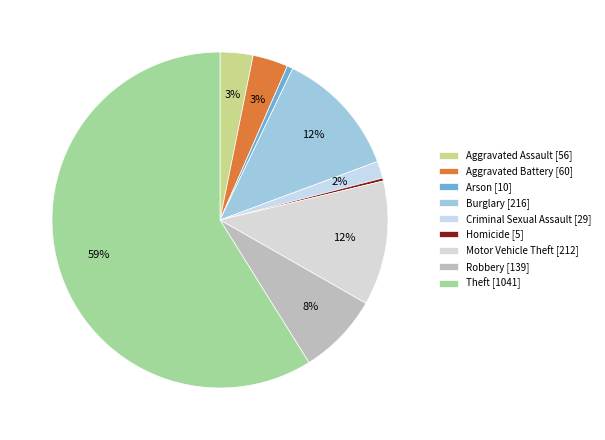

To the nearest percent, what is the difference between the largest and smallest slice percentages?

59%